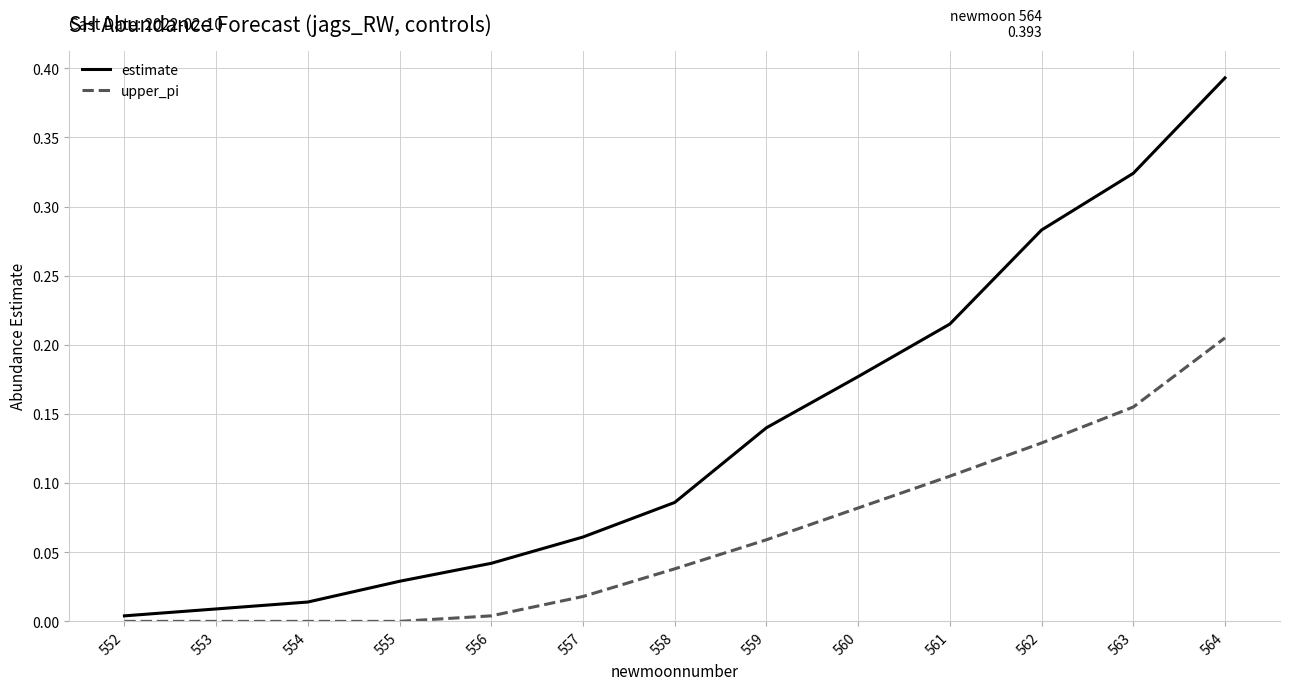

Is the value of estimate at 554 greater than the value of upper_pi at 553?

Yes